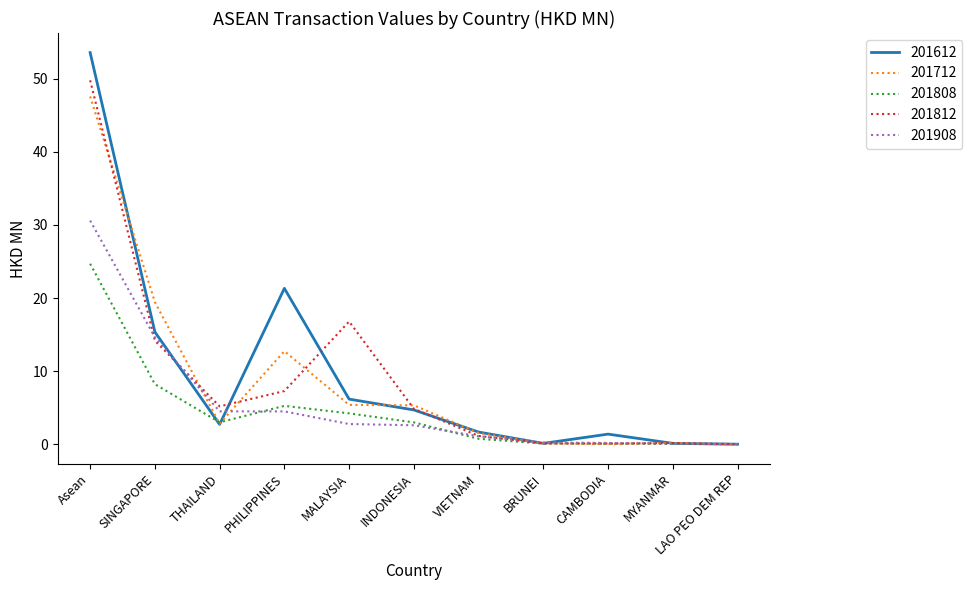

The 201712 series shows 0.0 at LAO PEO DEM REP. True or false?

True